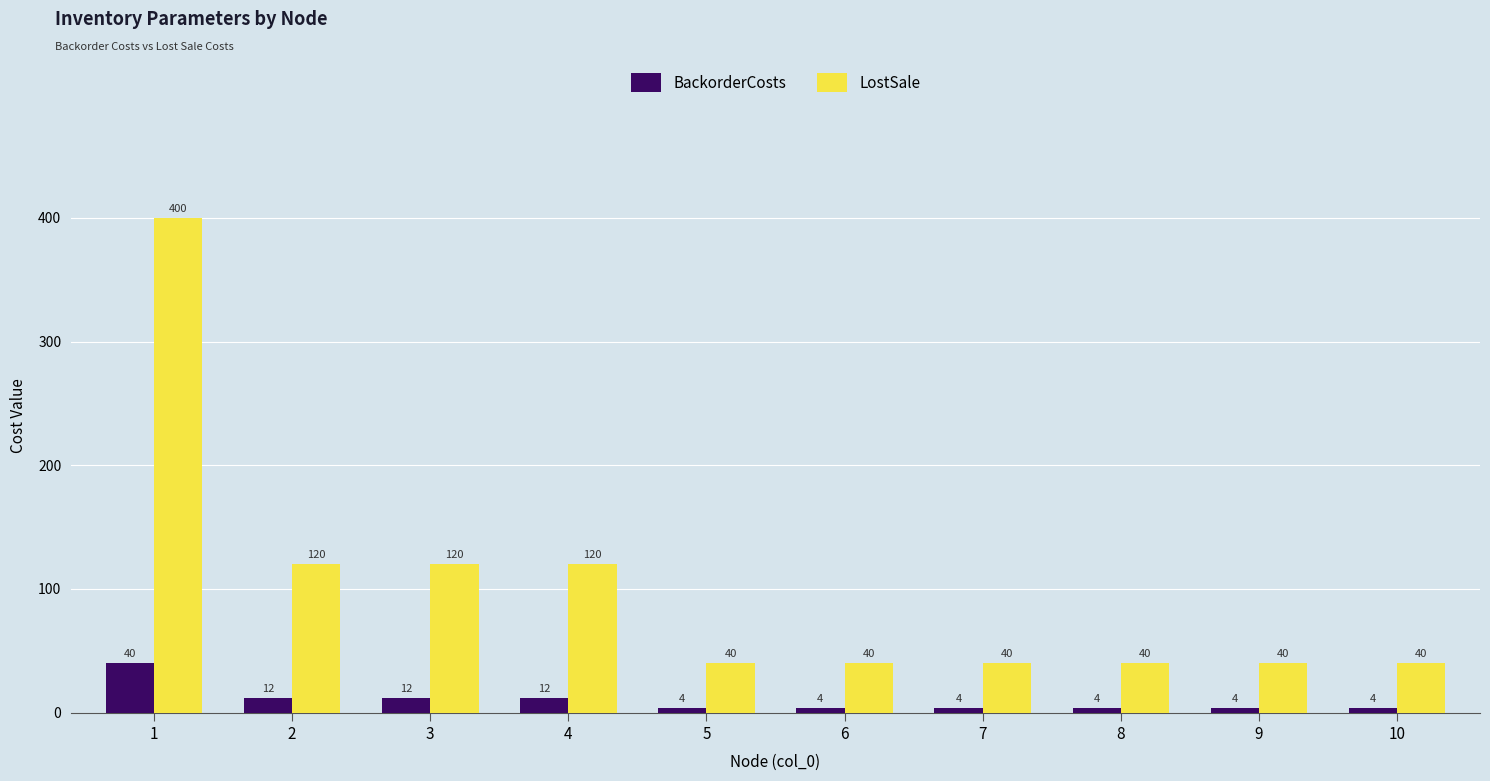

What is the difference between the highest and lowest values at 8?

36